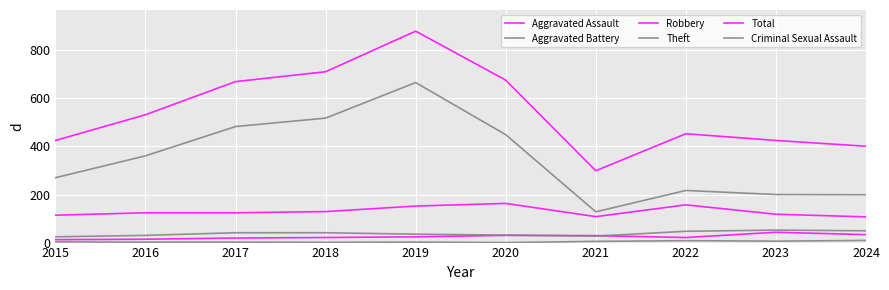

How many lines are shown in the chart?

6